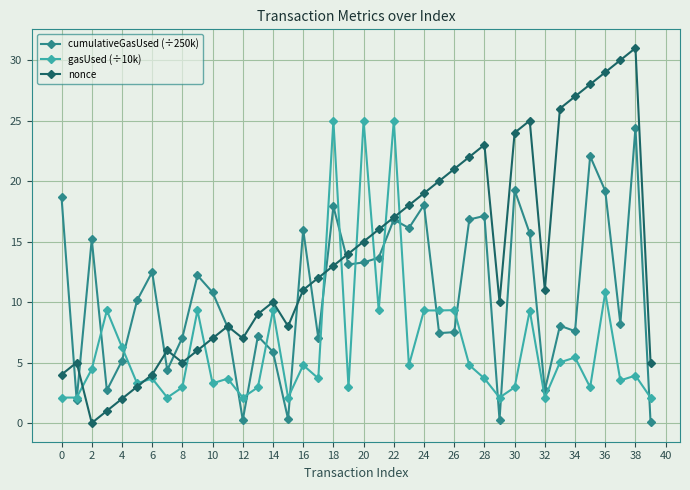

True or false: nonce has more than 0 points higher than both neighbors.

True